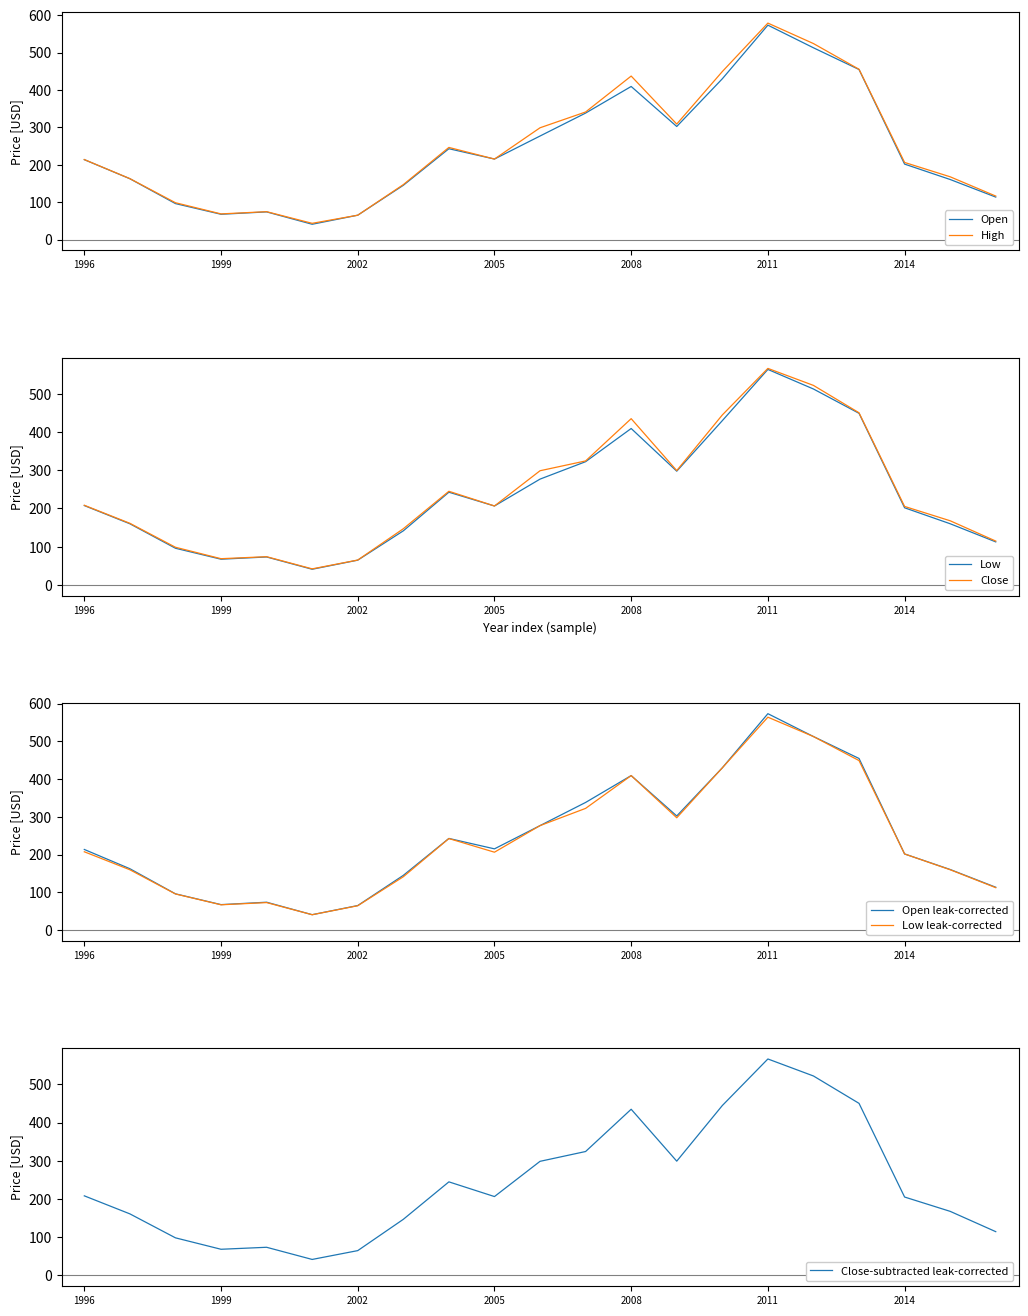

At 2000-01-03, list the series in order from smallest to largest.

Low, Close, Open, High